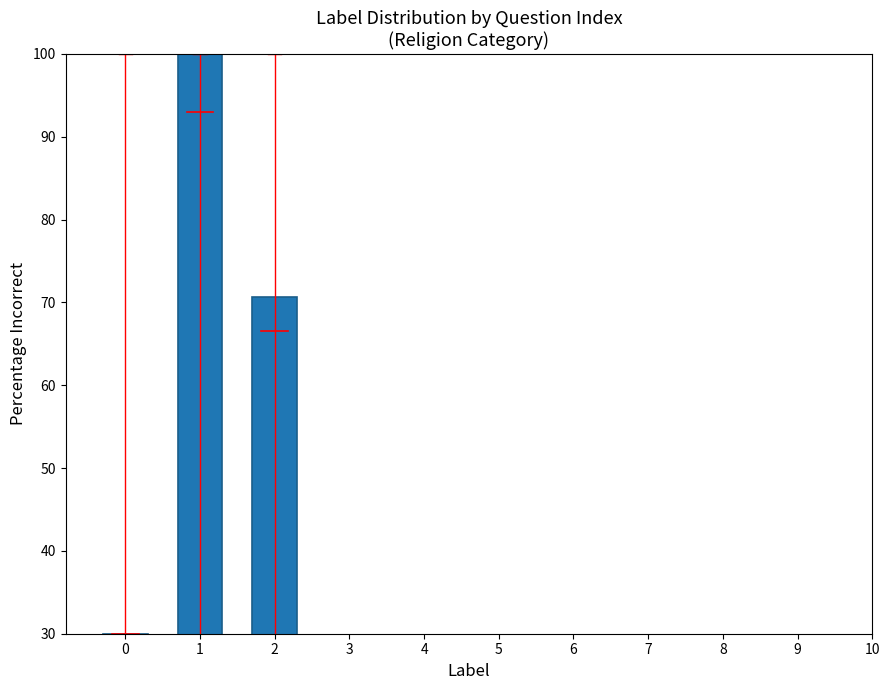

What is the sum of the values at 1 and 2?

170.6